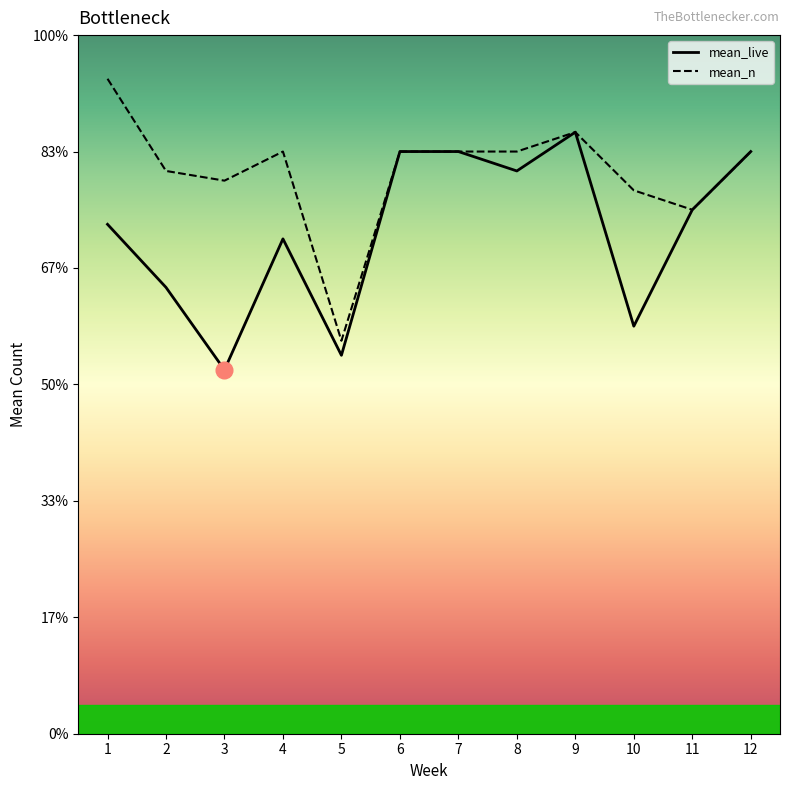

True or false: mean_n and mean_live intersect in this chart.

False